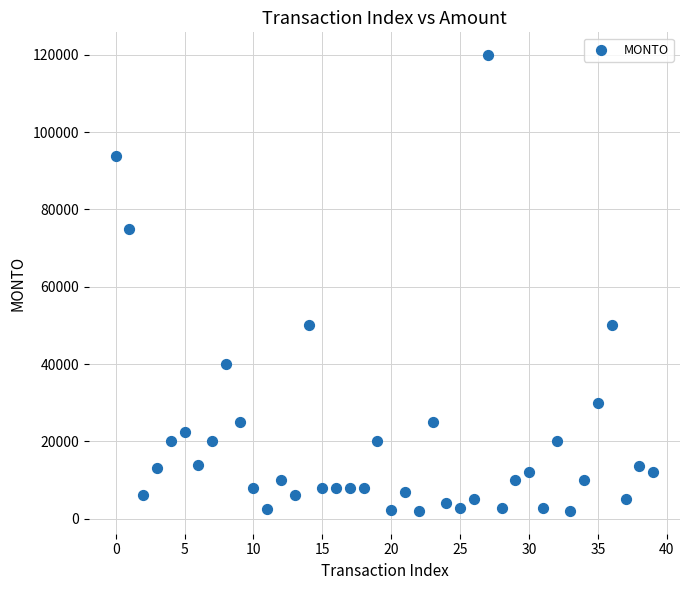

What is the range of Y values (max minus min)?

117900